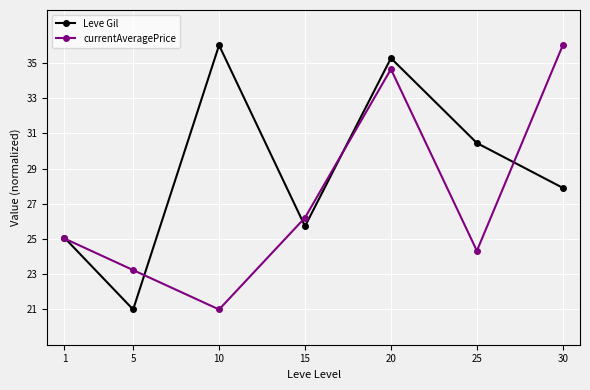

What is the sum of the currentAveragePrice values at 25 and 20?

59.0